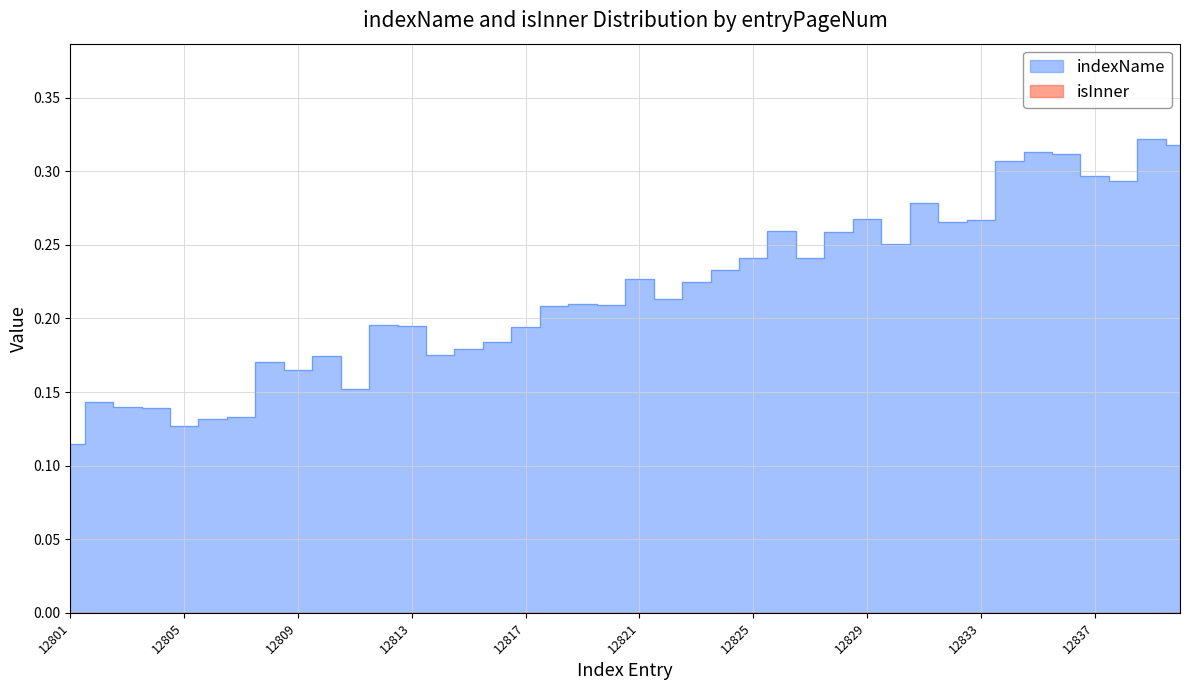

True or false: the data shows 0.2 at 12829.

False